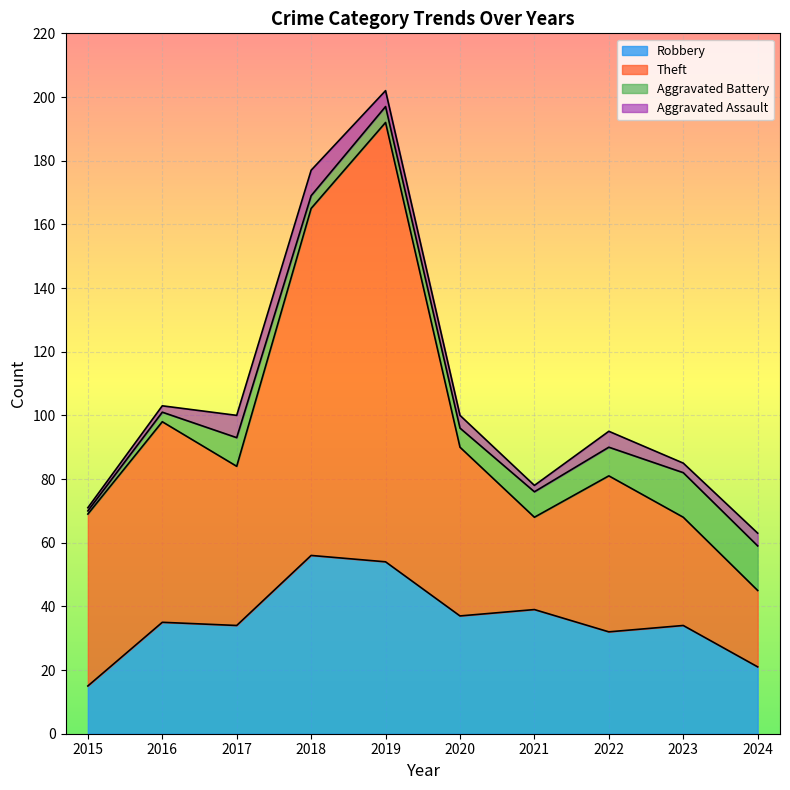

At which category does the chart reach its peak across all series?

2019